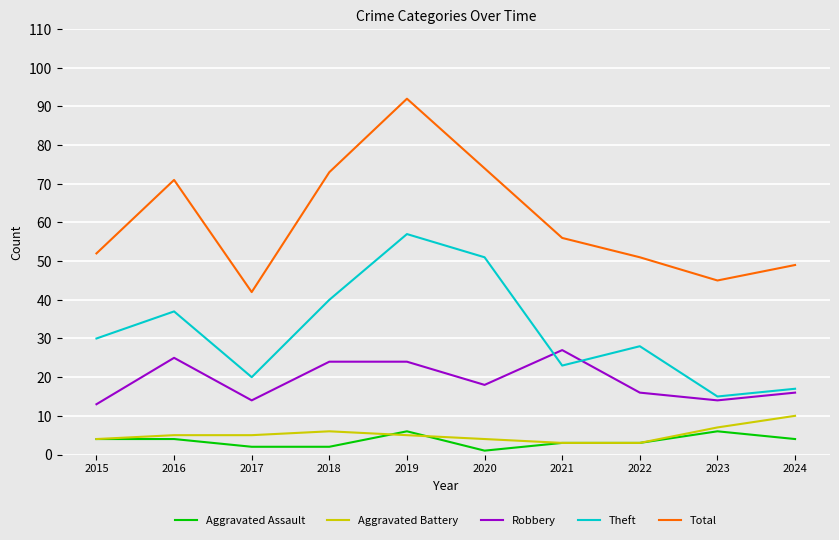

The value of Aggravated Assault at 2018 is 2. True or false?

True